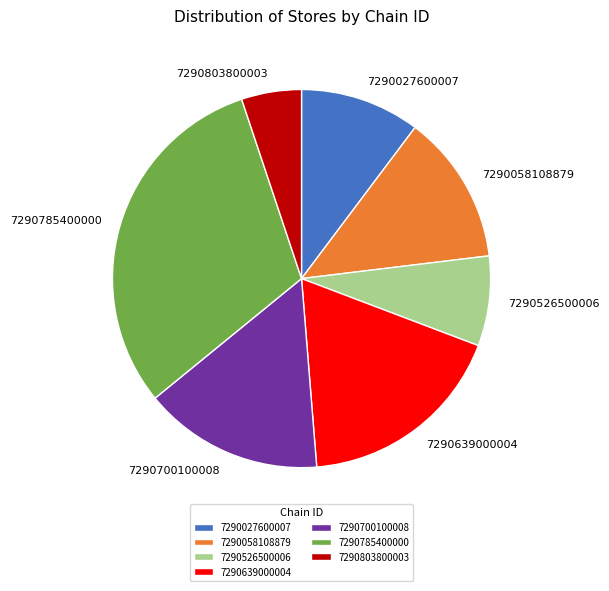

Do 7290526500006 and 7290027600007 together represent more than half of the pie?

No